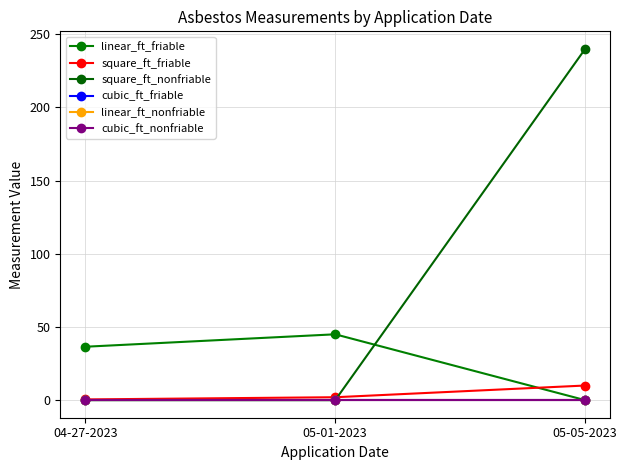

What position from the left is 05-01-2023?

2